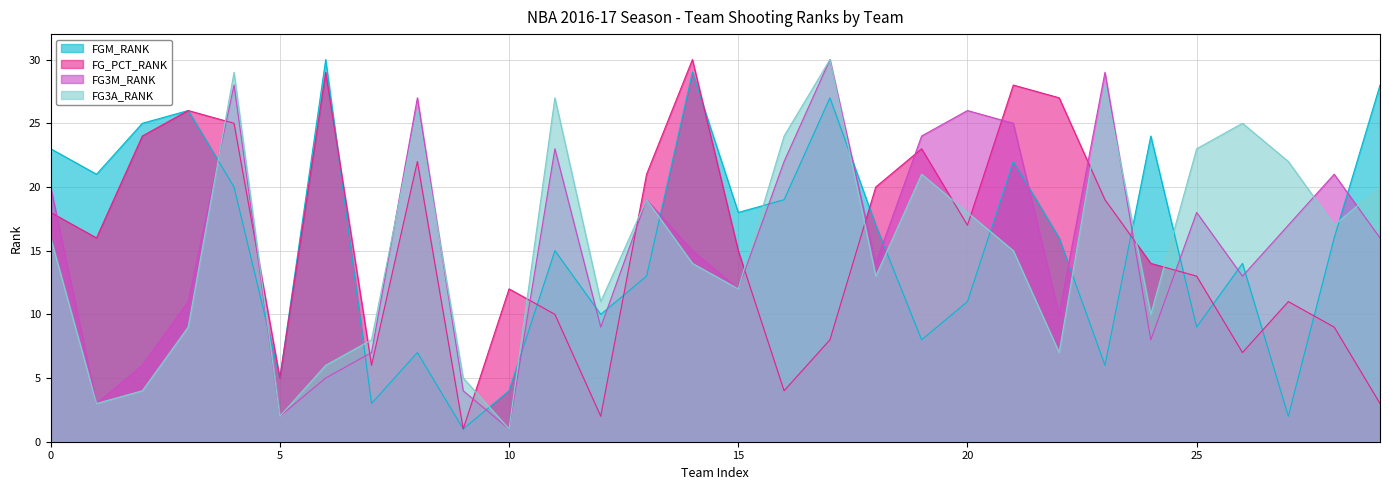

At which label does FG_PCT_RANK first exceed 16?

0